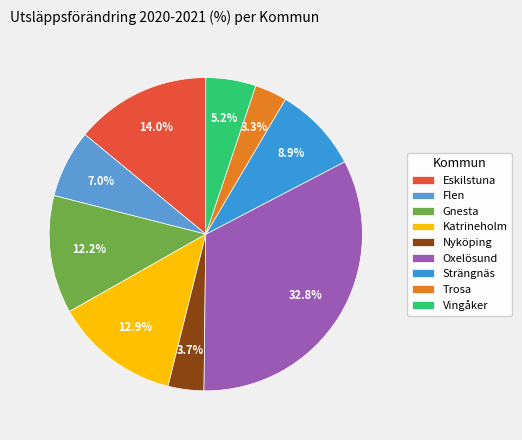

What is the total percentage of Flen and Katrineholm?

19.9%